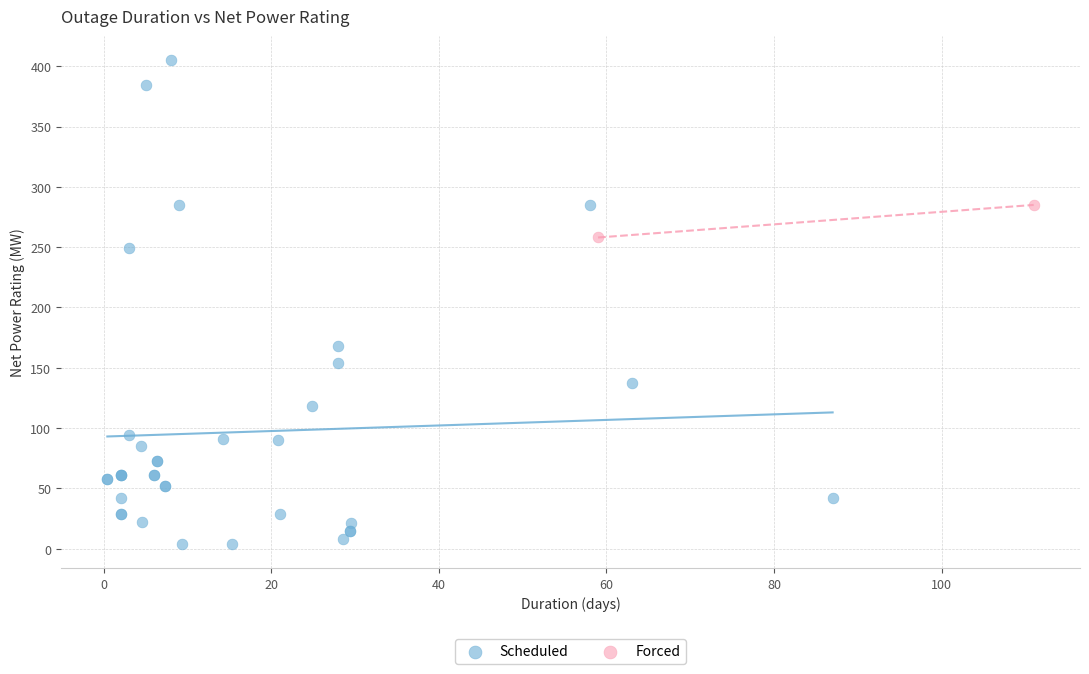

What are all the series names shown in the legend?

Scheduled, Forced